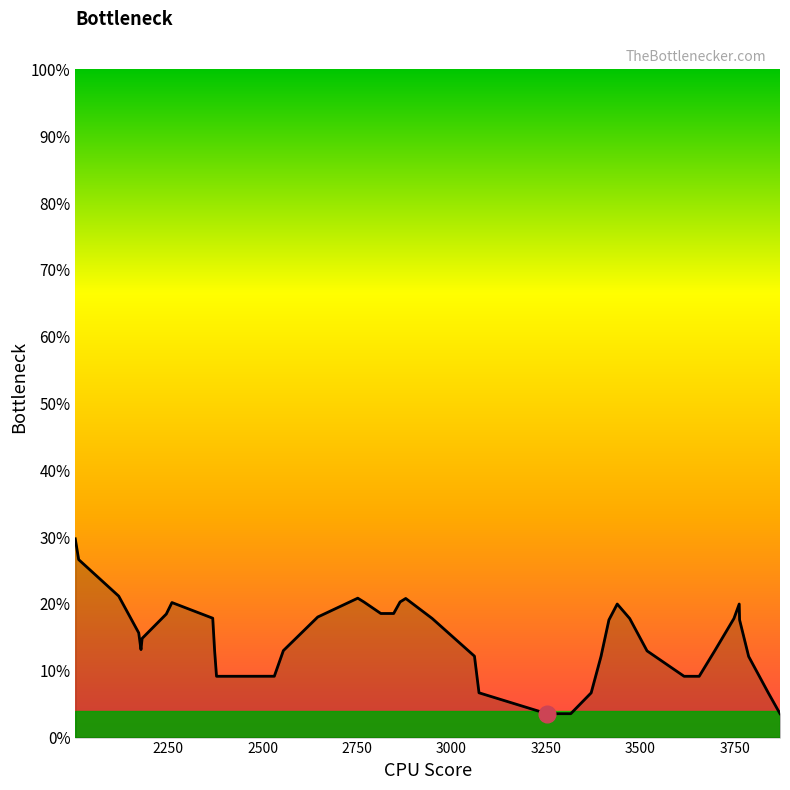

Does the chart have visible grid lines?

No